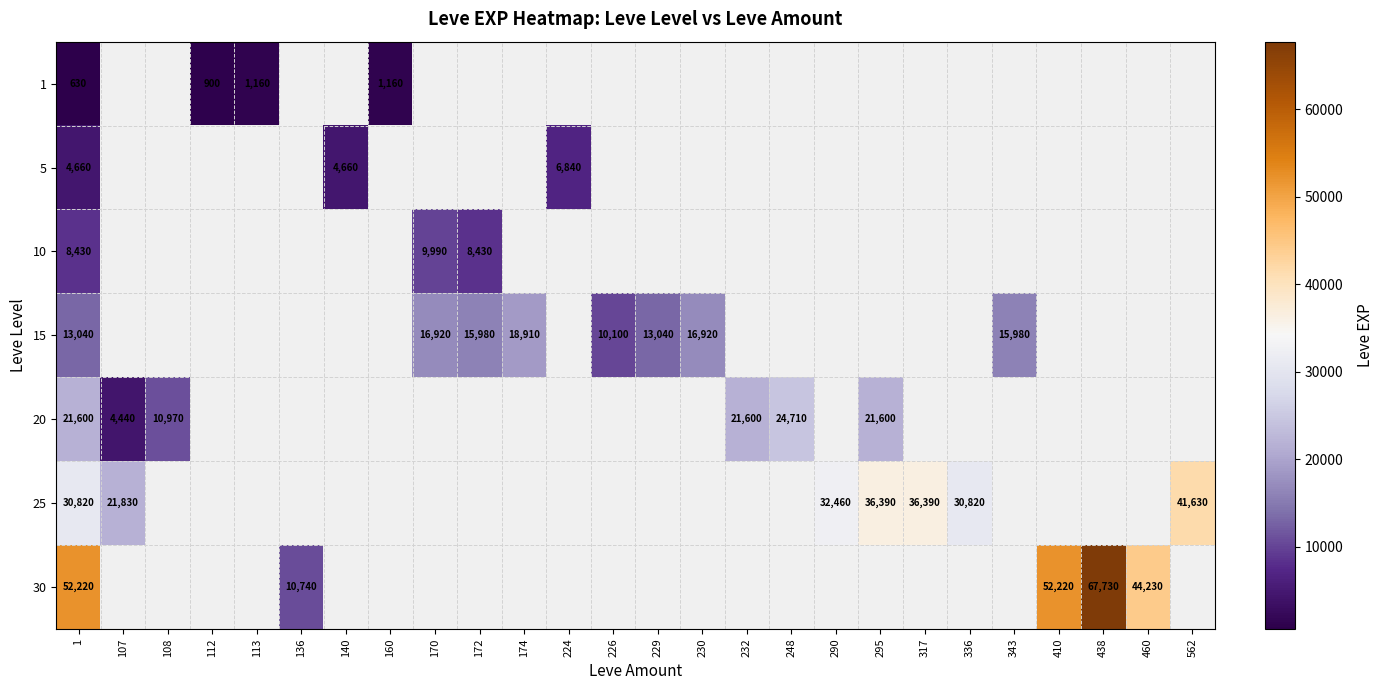

Is it true that 10 equals 8430 at 172?

True